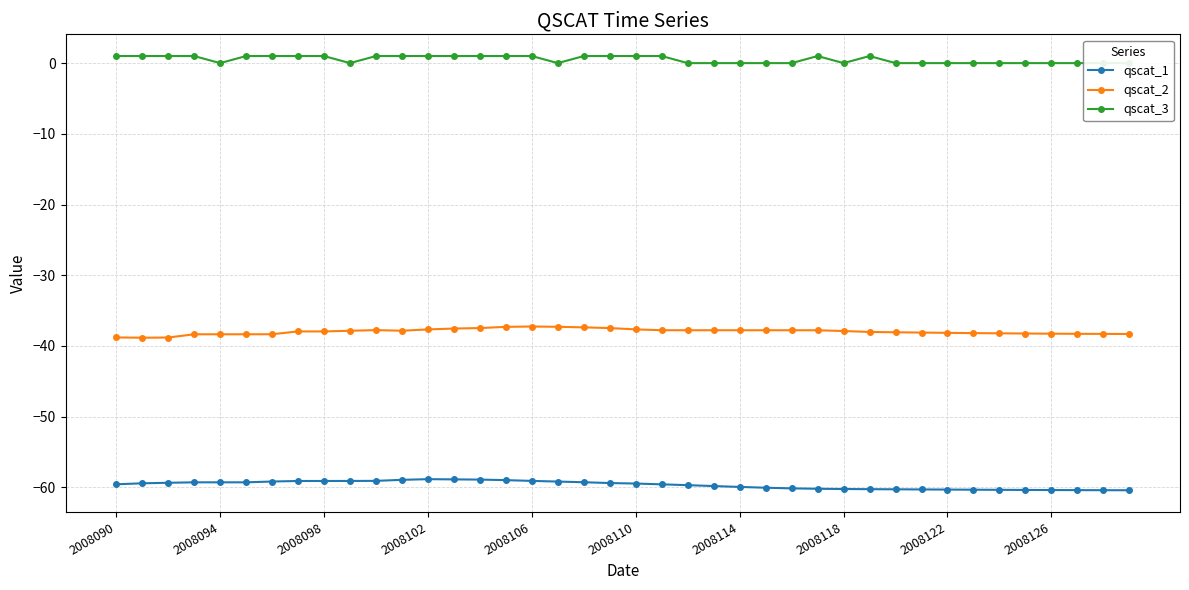

True or false: qscat_1 and qscat_3 cross at least once.

False